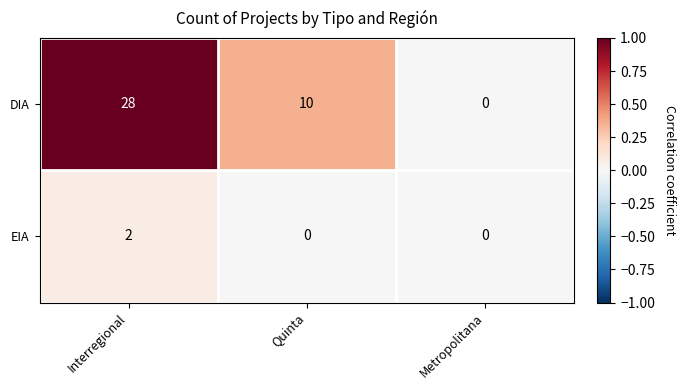

Is the value of DIA at Quinta greater than the value of EIA at Metropolitana?

Yes